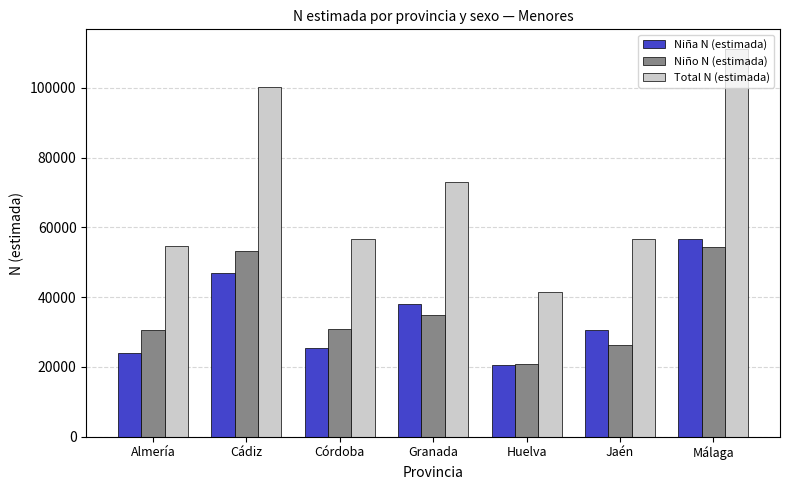

Where does the Niña N (estimada) series first go above 30466?

Cádiz